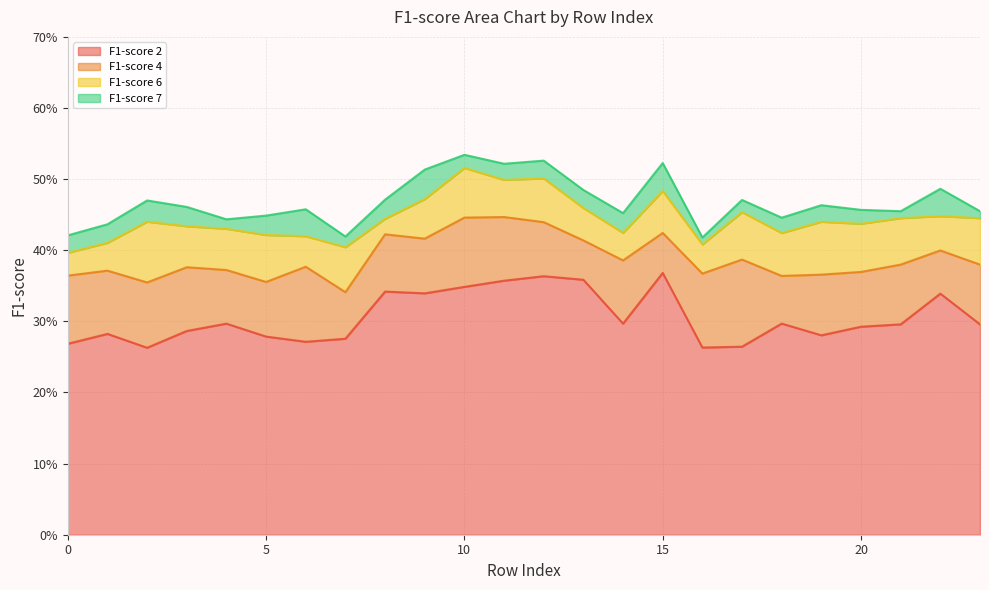

True or false: F1-score 6 and F1-score 2 intersect in this chart.

False